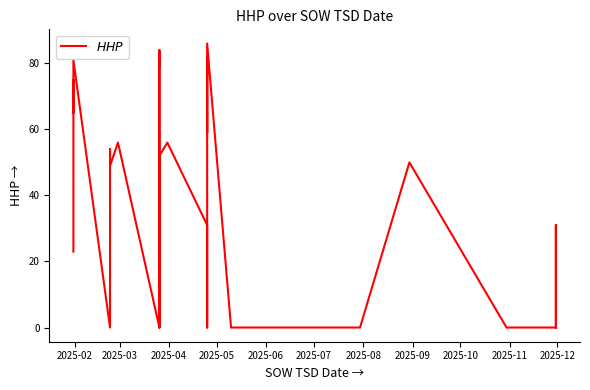

How many interior local peaks (higher than both neighbors) does the data have?

11